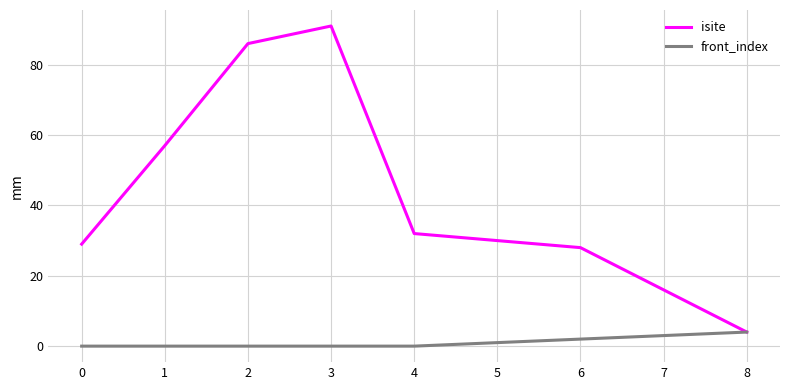

True or false: front_index has a value of 3 at 7.

True